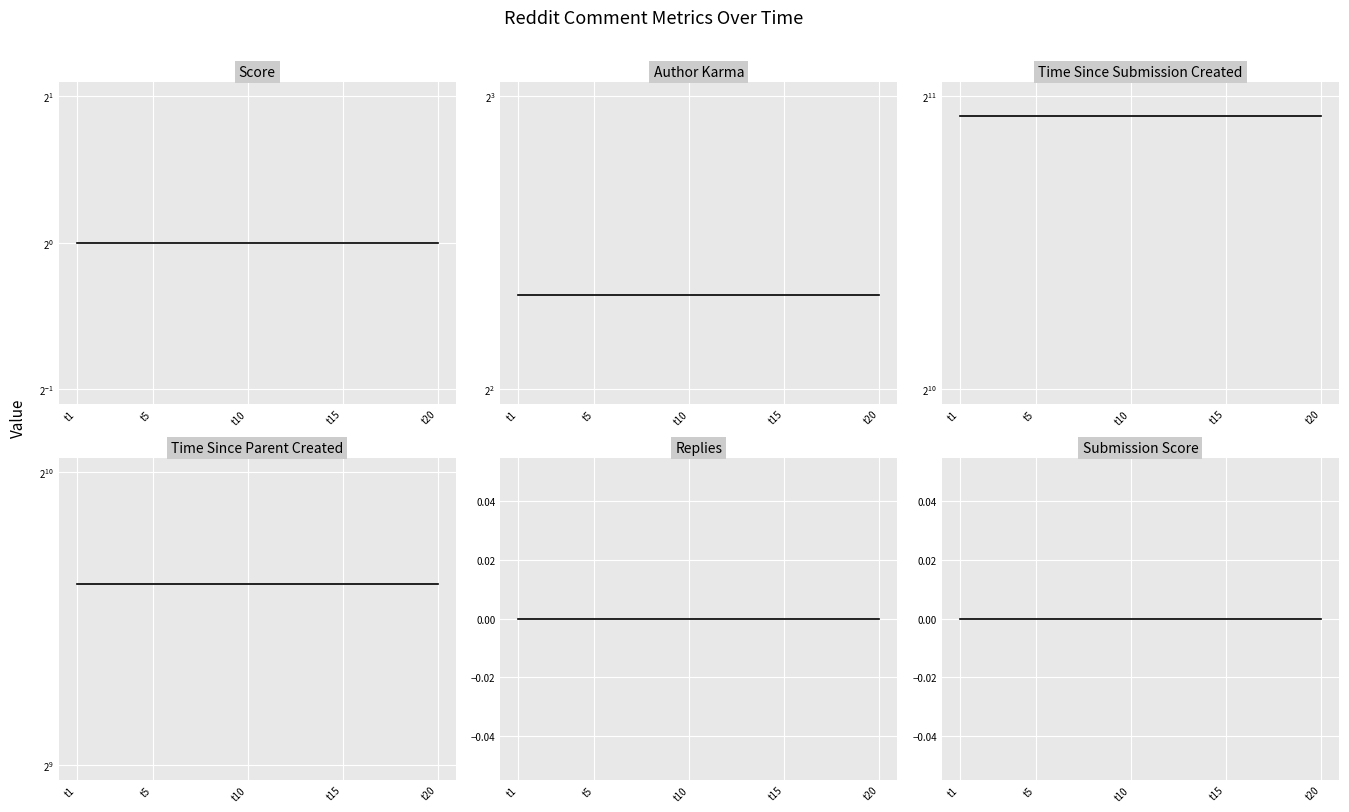

At which category is the sum across all series the highest?

t1